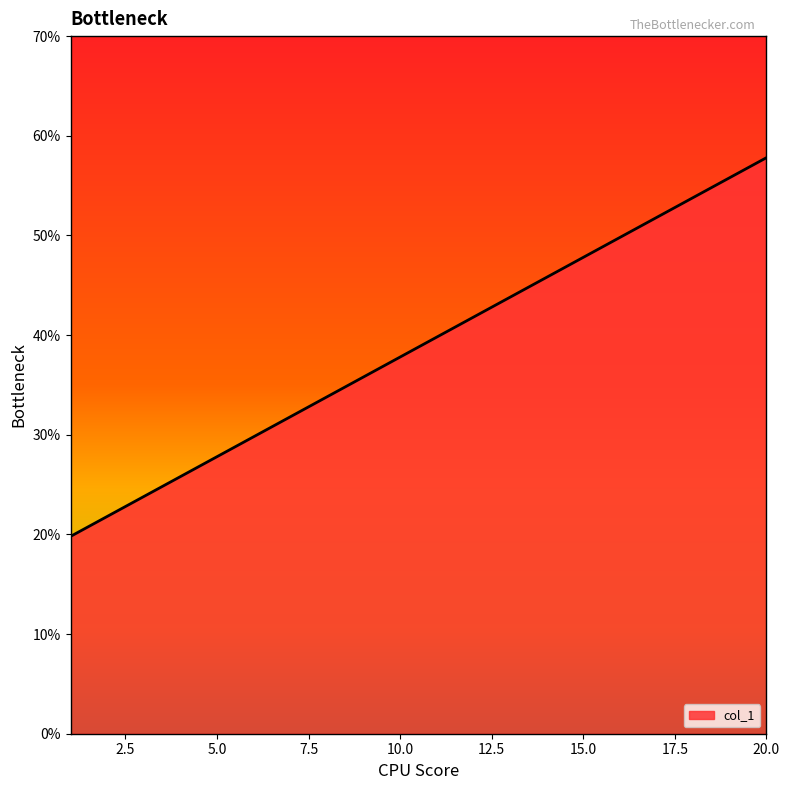

What is the difference between the maximum and minimum values?

38.0